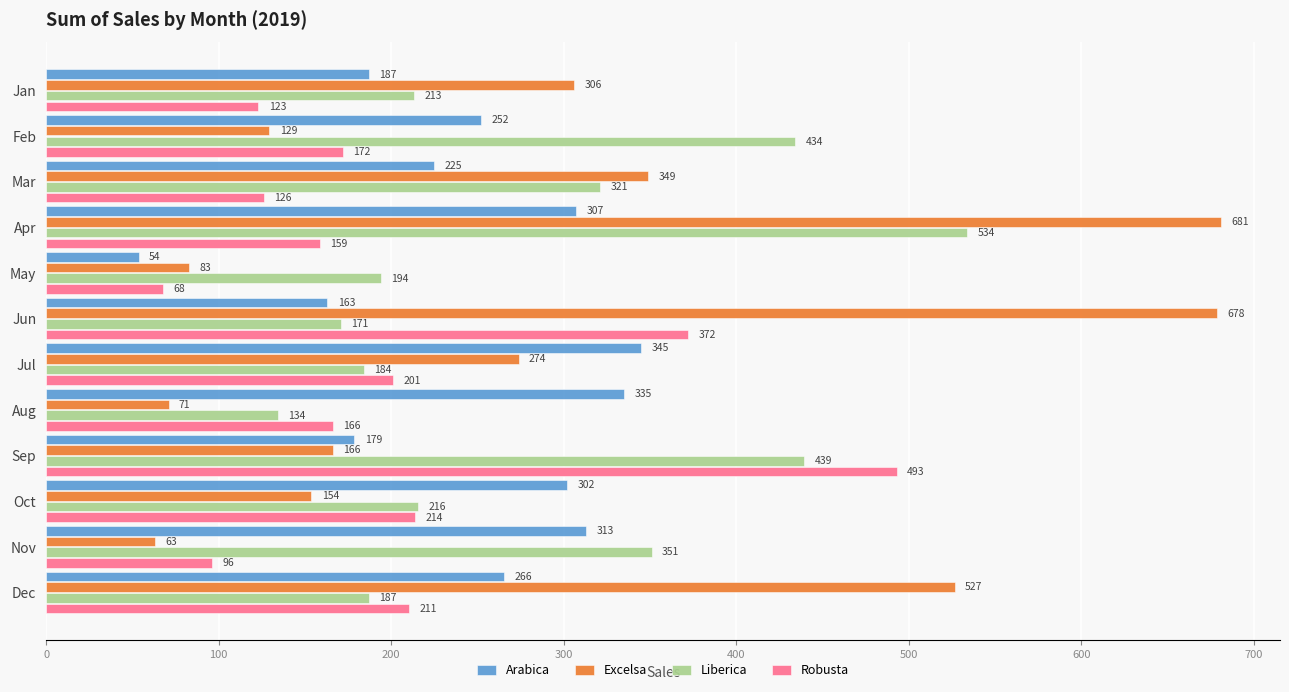

What is the sum of all Liberica values?

3378.0